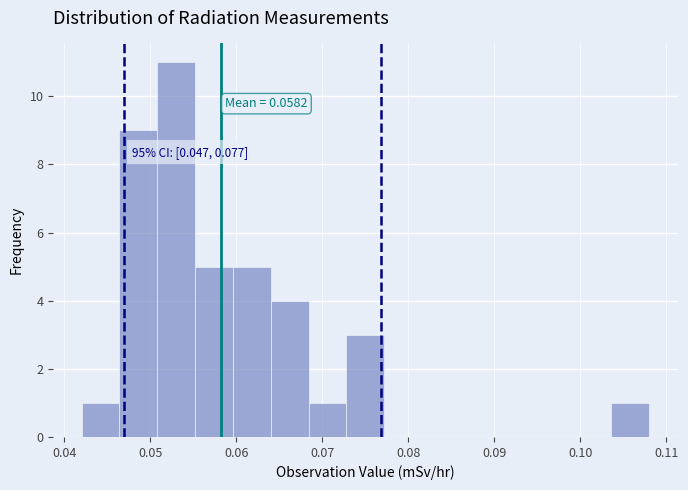

Which range on the x-axis has the tallest bar?

0.051 to 0.055